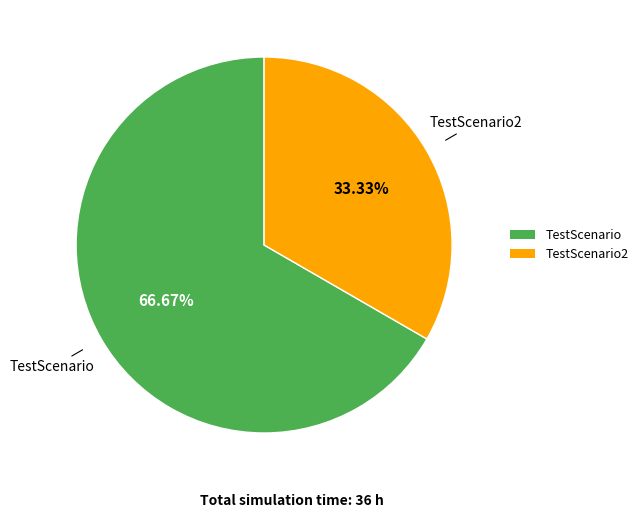

Is there a majority slice in this chart?

Yes